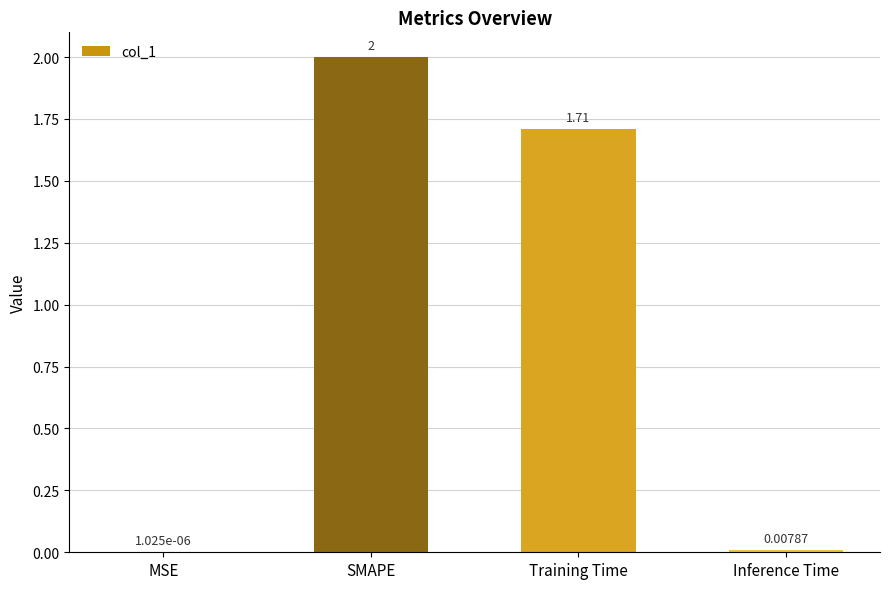

Where is the data nearest to the value 1?

Training Time